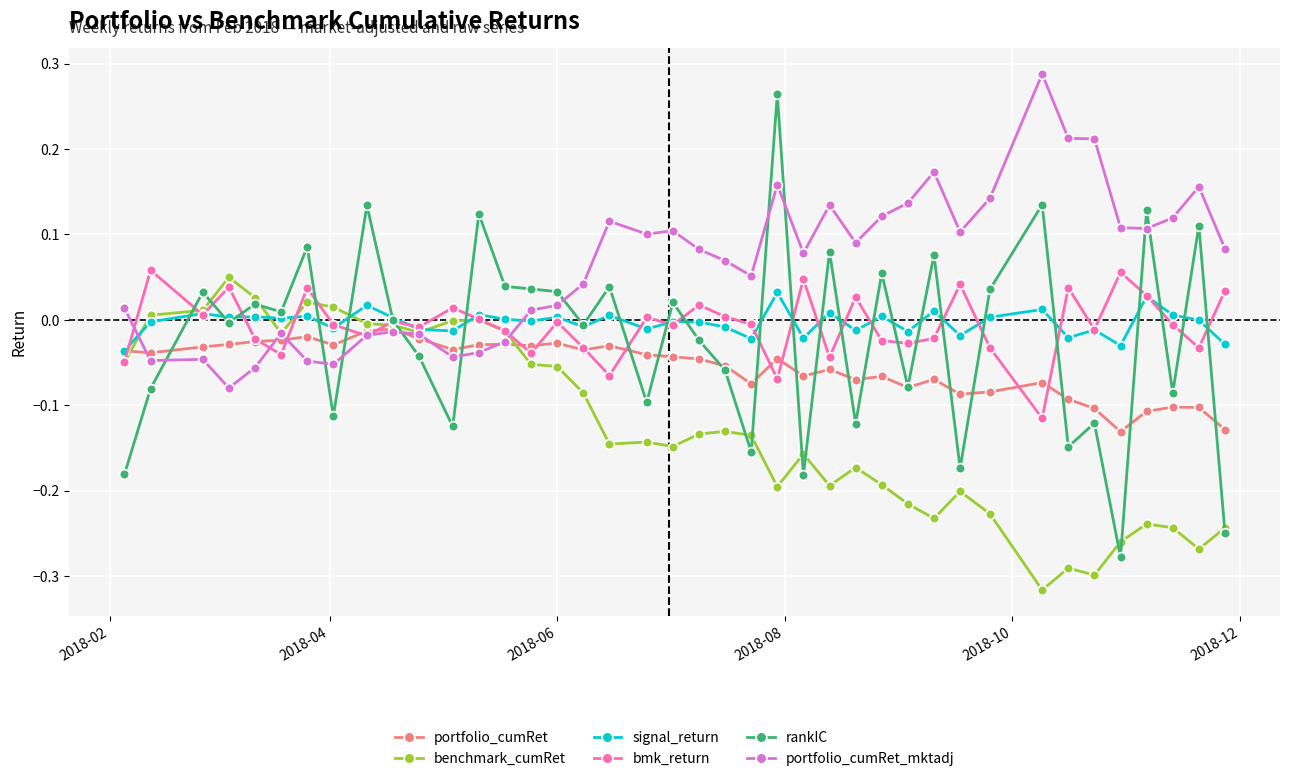

Which series has the widest spread of values?

rankIC